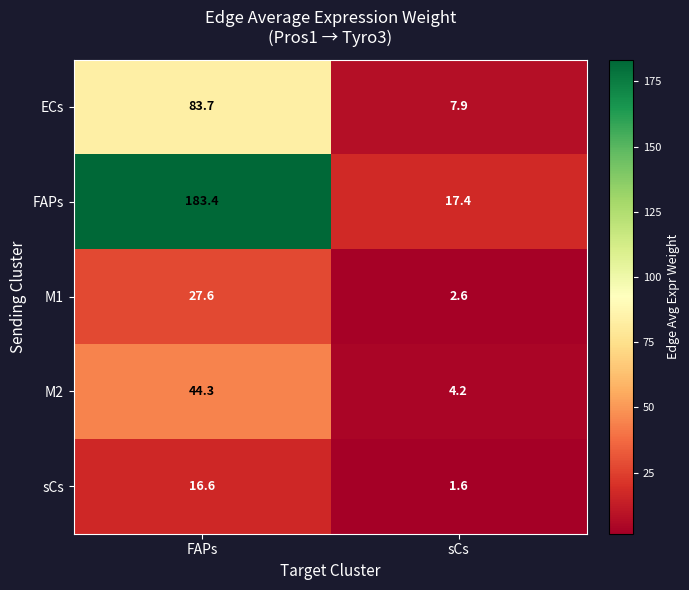

Which category has the highest value across all series?

FAPs